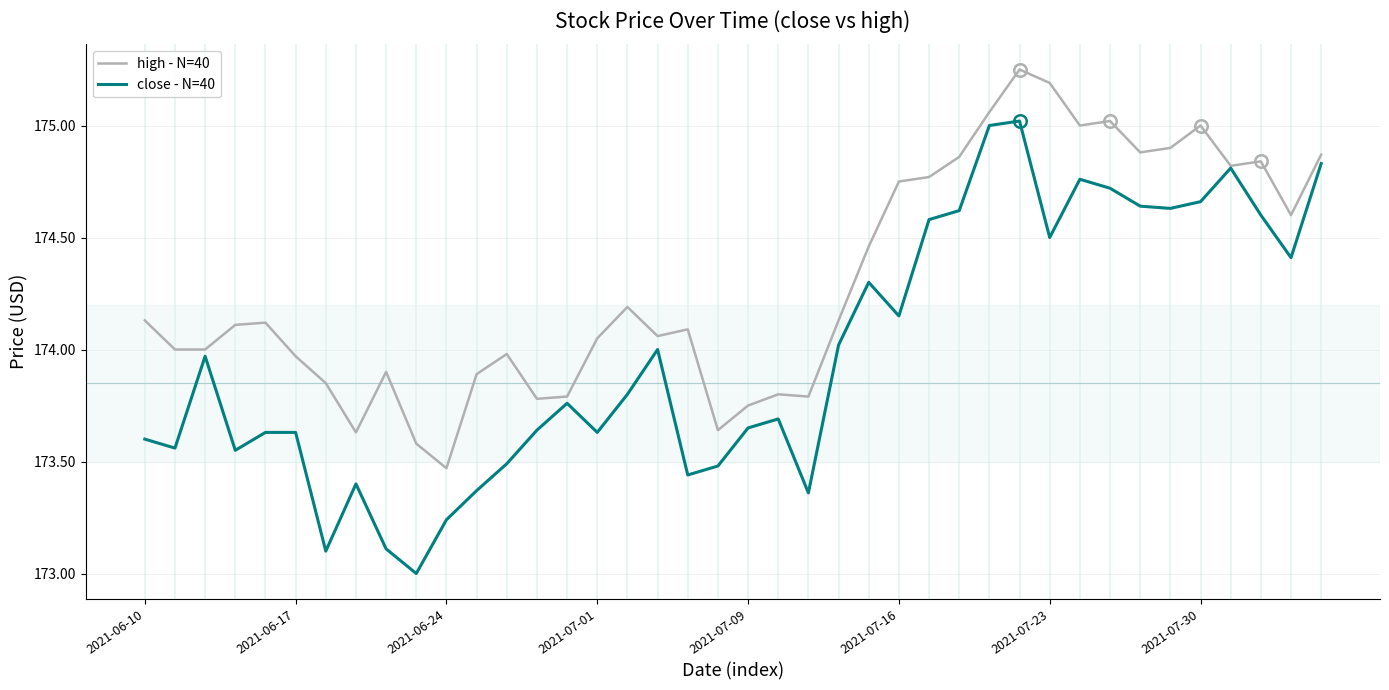

Which series has the largest total across all categories?

high - N=40